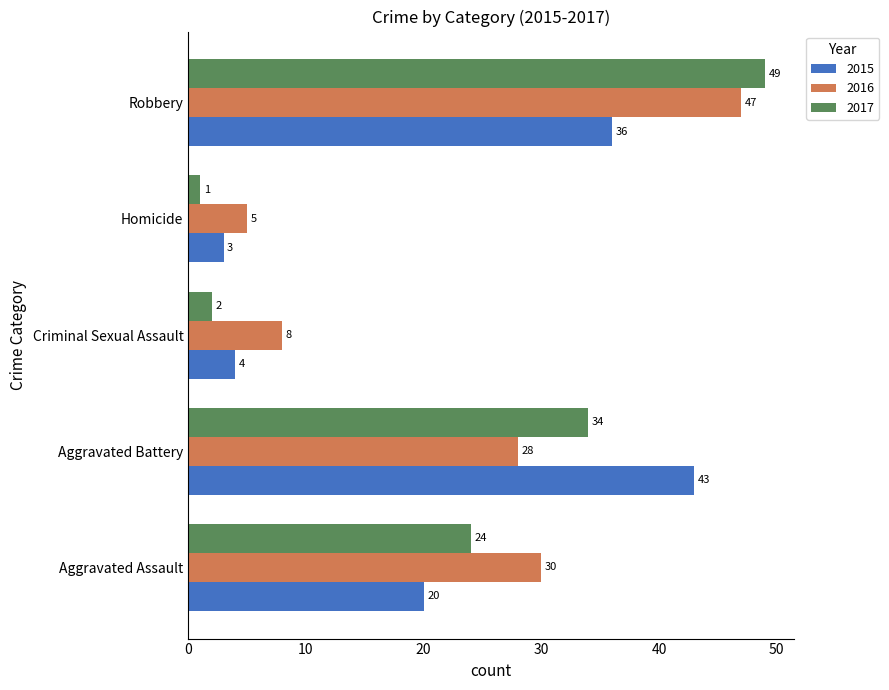

At how many categories does at least one series exceed 18?

3